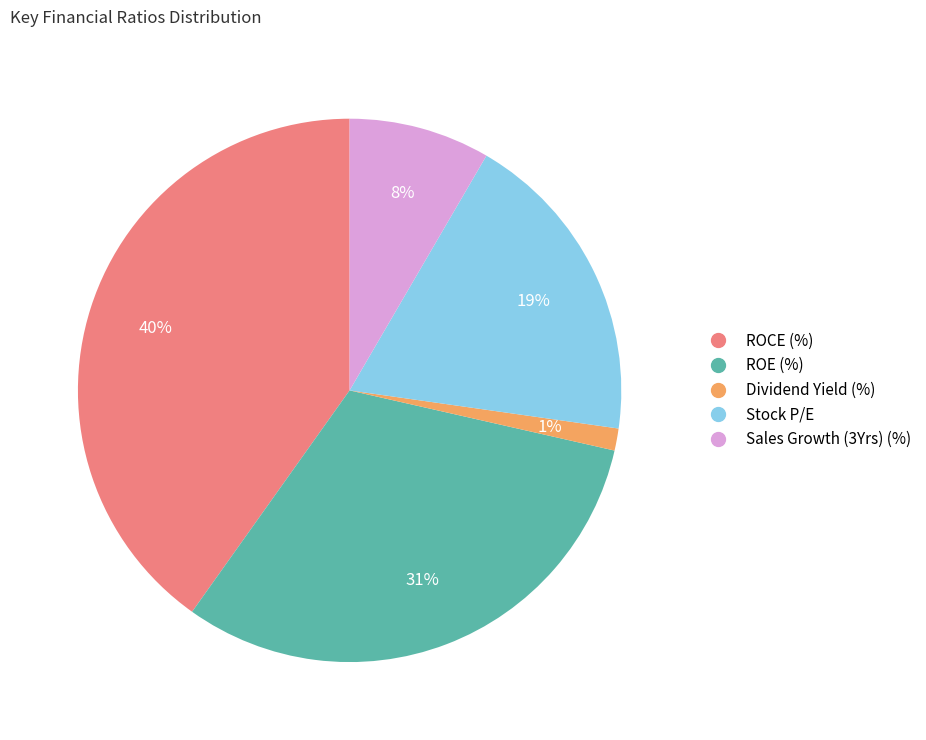

What is the smallest slice in the pie chart?

Dividend Yield (%)